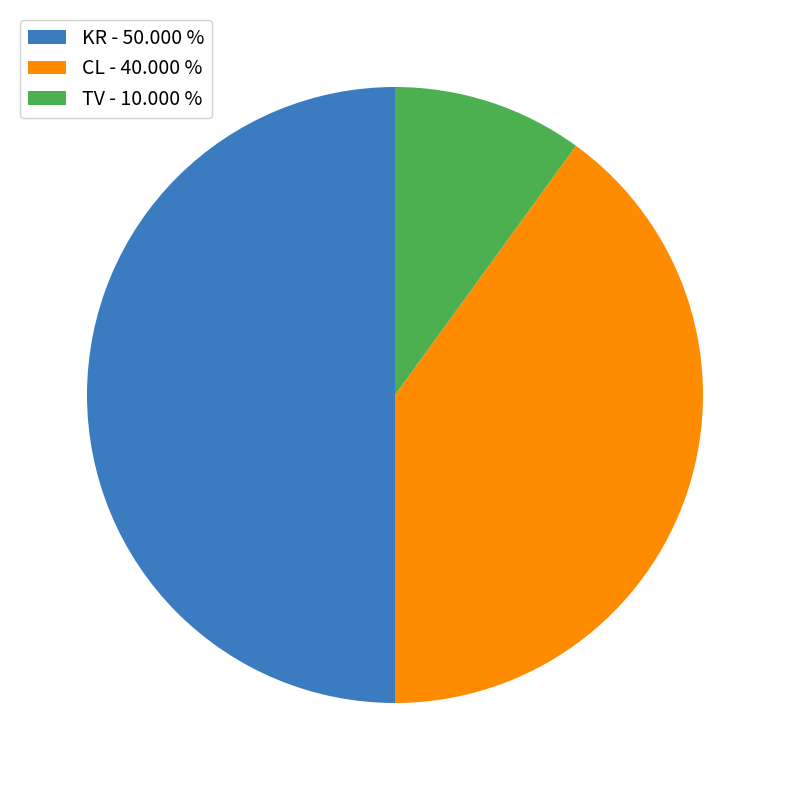

What is the largest slice in the pie chart?

KR